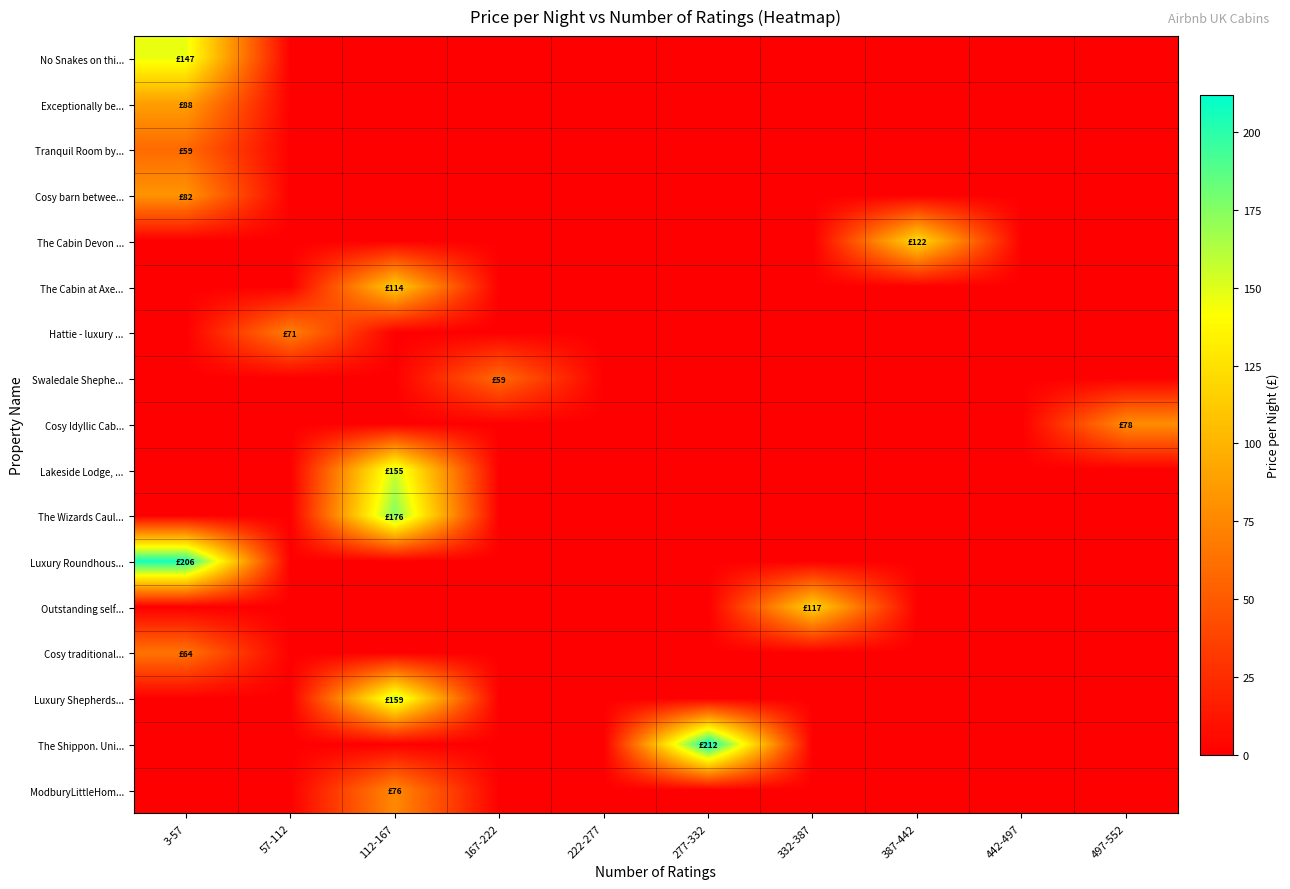

At which category does the chart reach its peak across all series?

277-332